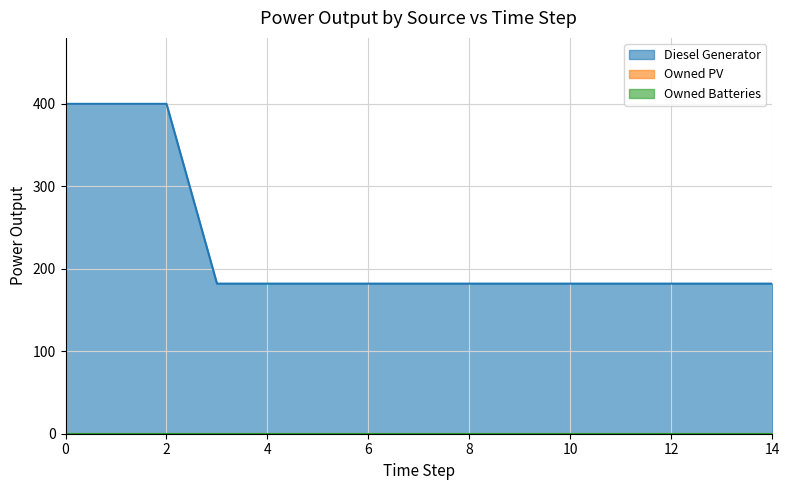

At how many categories does at least one series exceed 375?

3